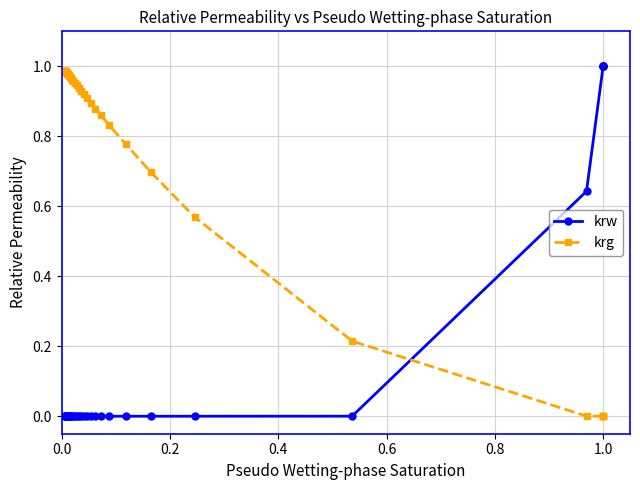

True or false: krg and krw intersect in this chart.

True